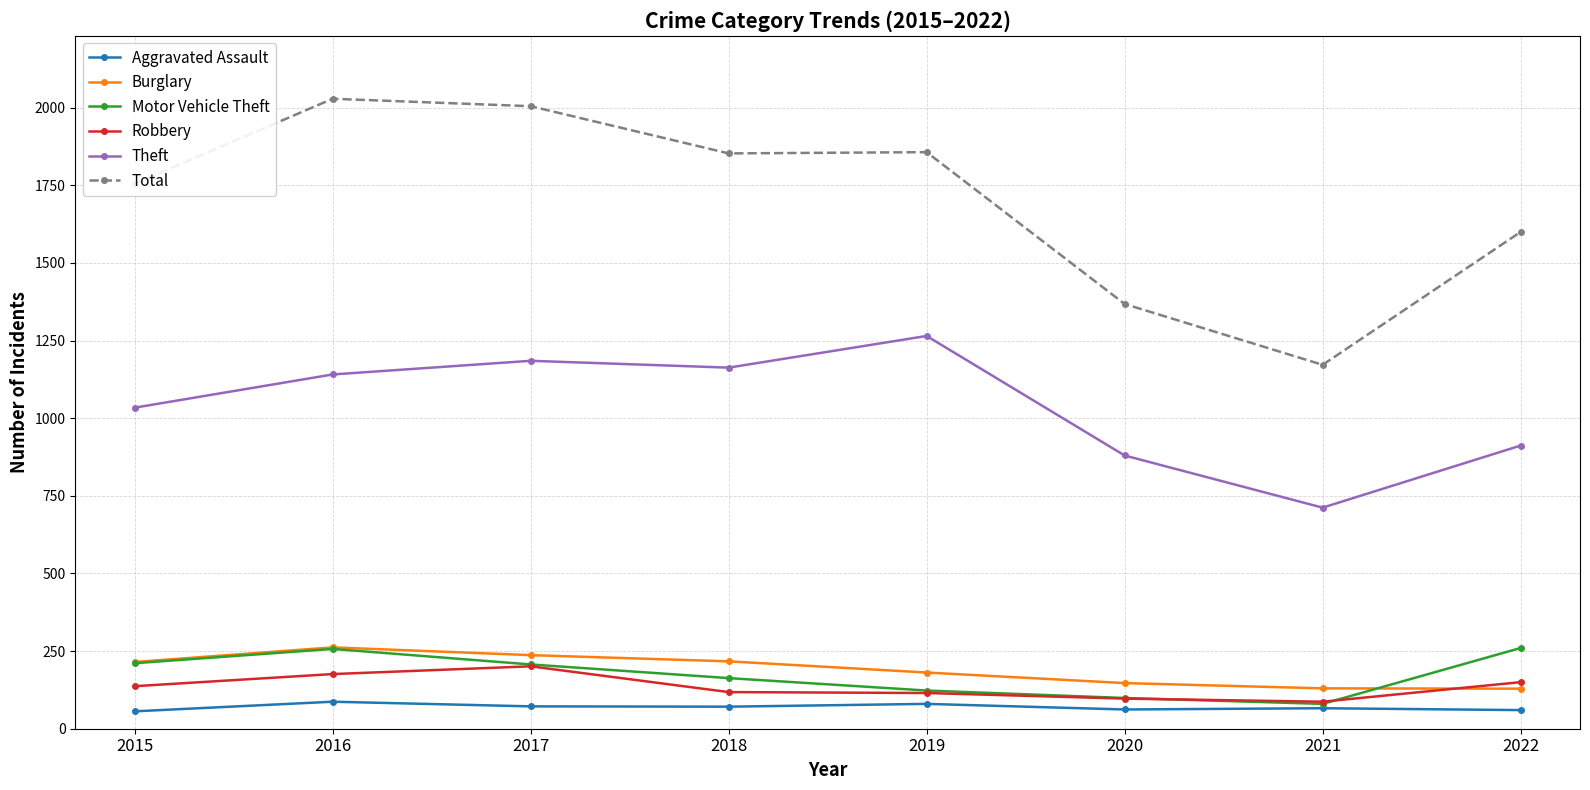

Which series has the largest range (max minus min)?

Total